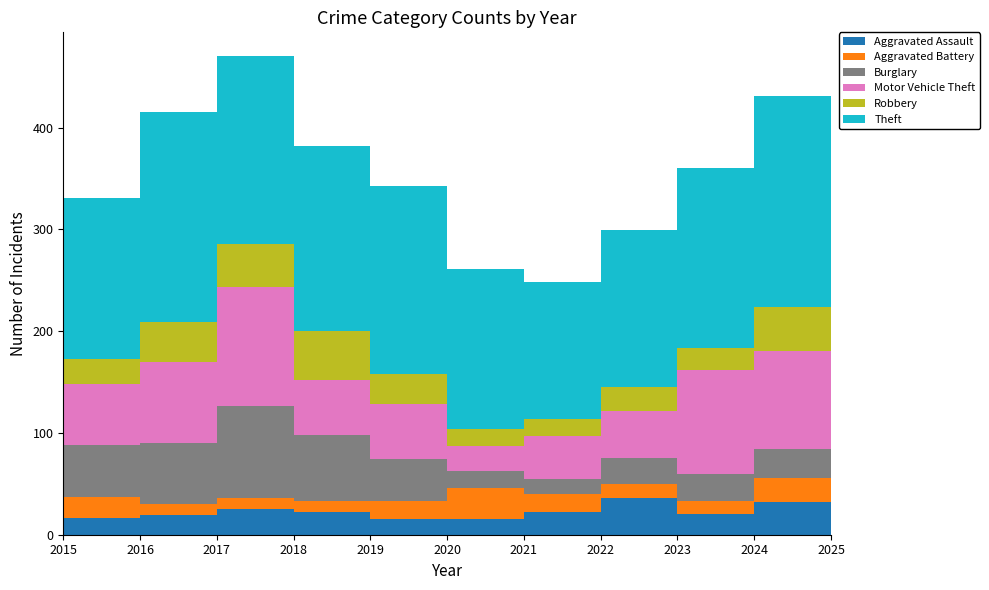

Reading left to right, what are all the values shown in this chart?

Aggravated Assault: 16	19	25	22	15	15	22	36	20	32	25
Aggravated Battery: 21	11	11	11	18	31	18	14	13	24	18
Burglary: 51	60	90	65	41	17	15	25	27	28	13
Motor Vehicle Theft: 60	80	117	54	54	24	42	47	102	96	44
Robbery: 25	39	43	48	30	17	17	23	21	44	19
Theft: 158	206	184	182	185	157	134	154	177	207	206